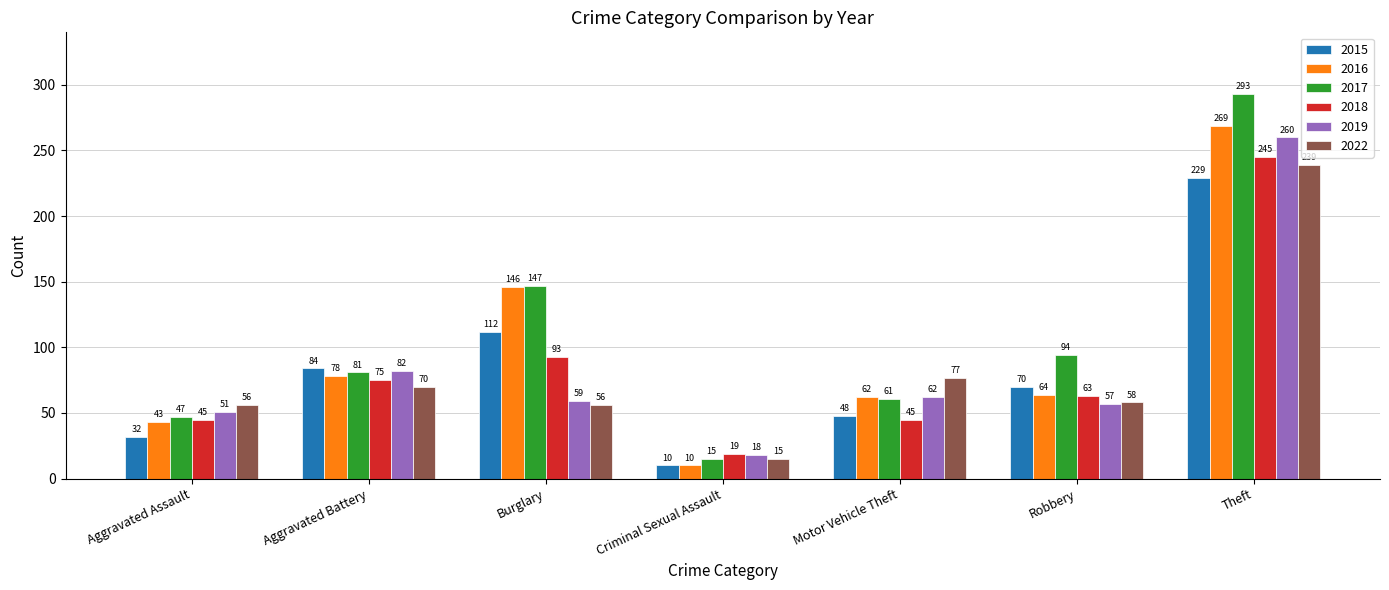

Where is 2016 nearest to the value 139?

Burglary